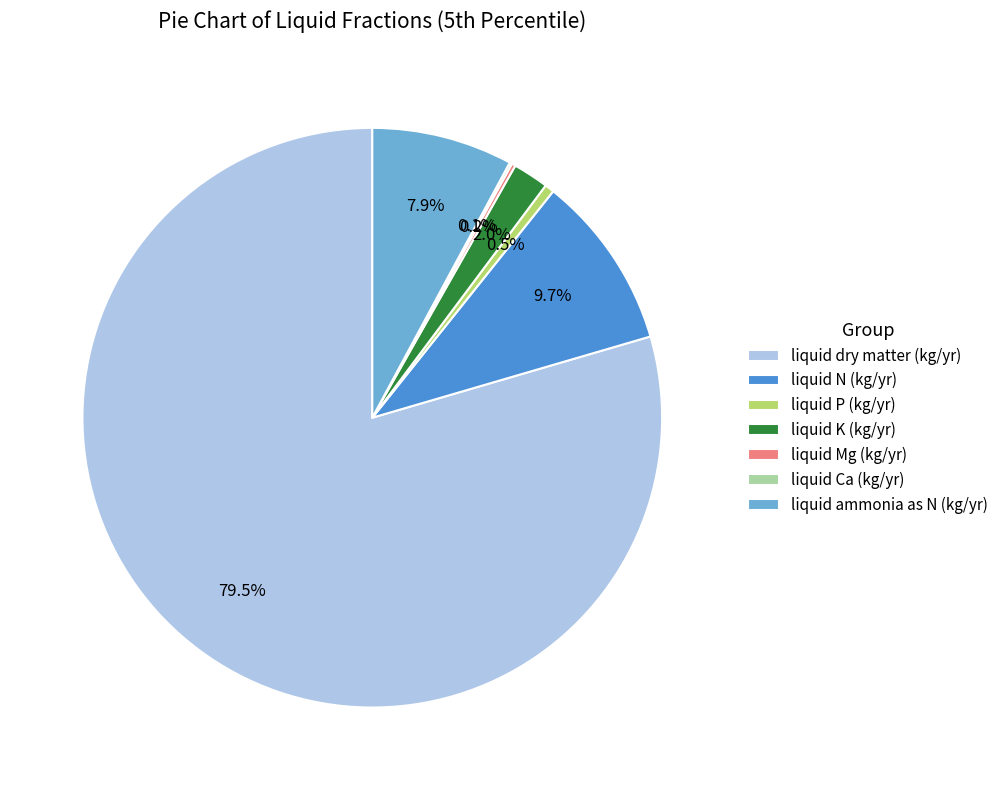

Which slice is the largest?

liquid dry matter (kg/yr)